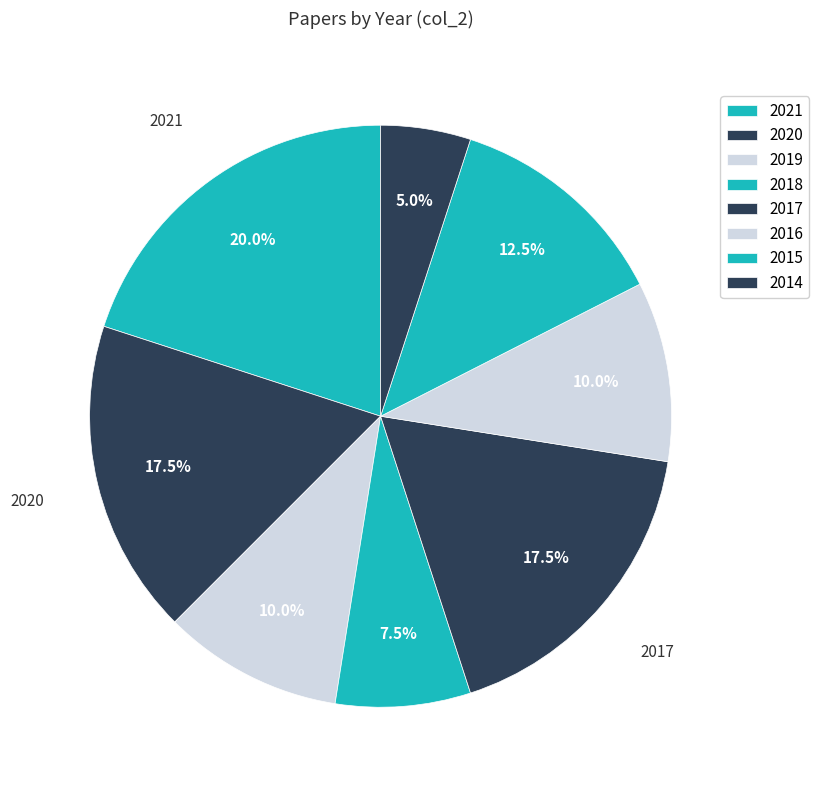

Count the number of slices in the pie.

8